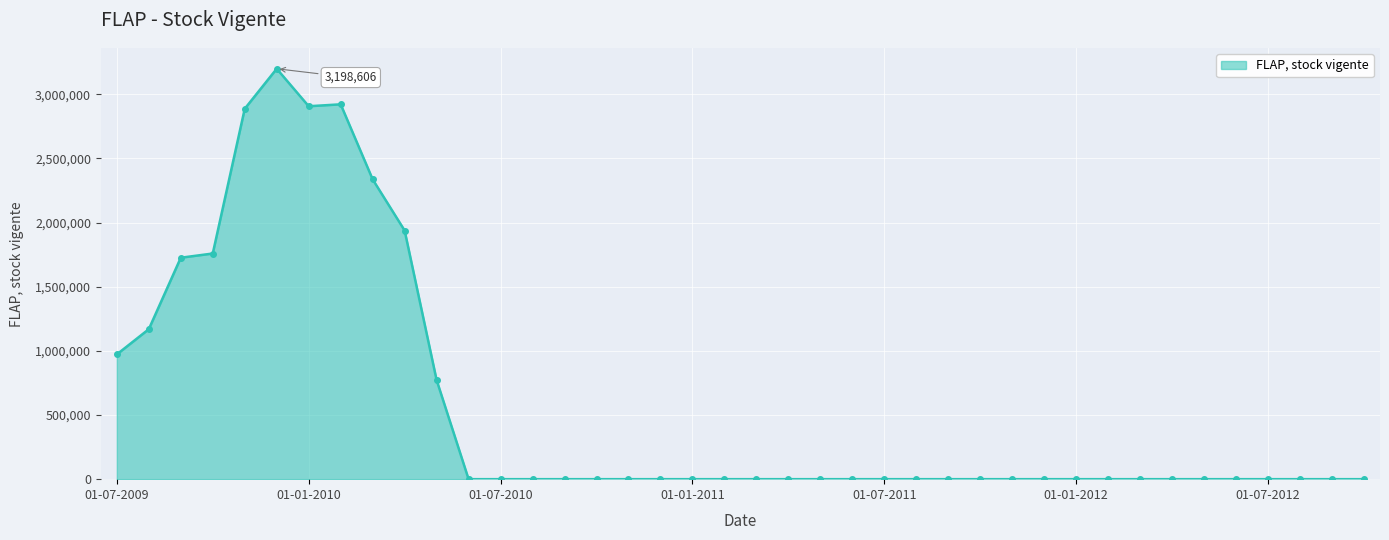

What is the average value?

564638